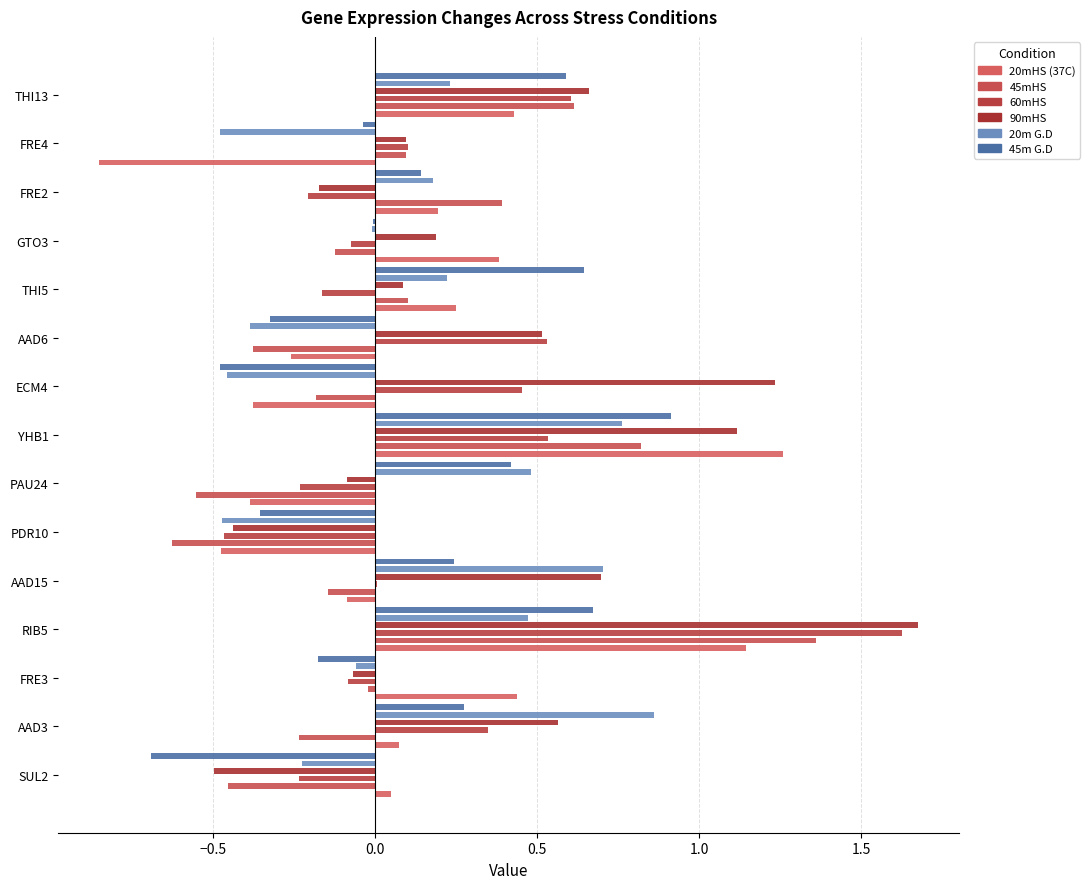

List the series in order of their peak value, lowest first.

20m G.D, 45m G.D, 20mHS (37C), 45mHS, 60mHS, 90mHS